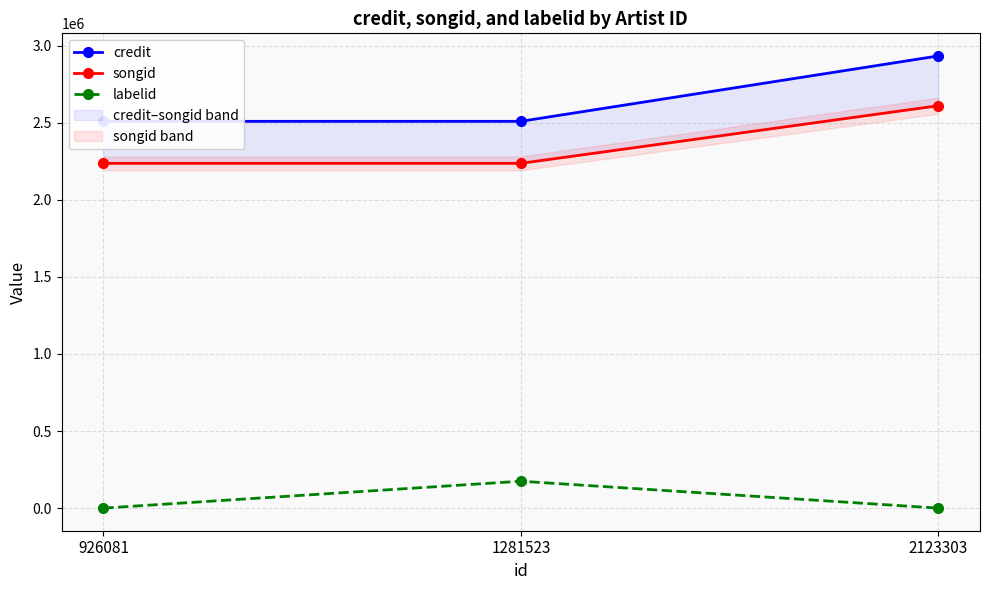

What value does the credit series have at 1281523, to the nearest 100?

2508800